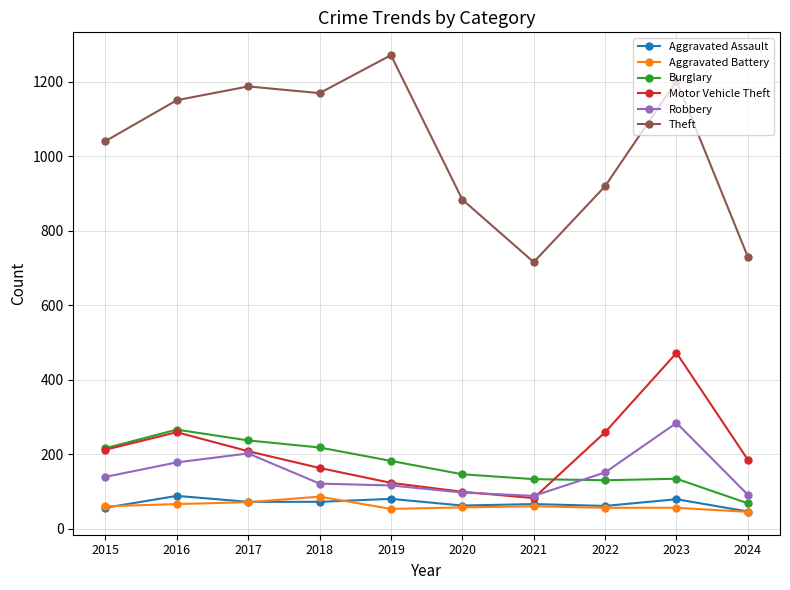

Is it true that Burglary equals 178 at 2022?

False